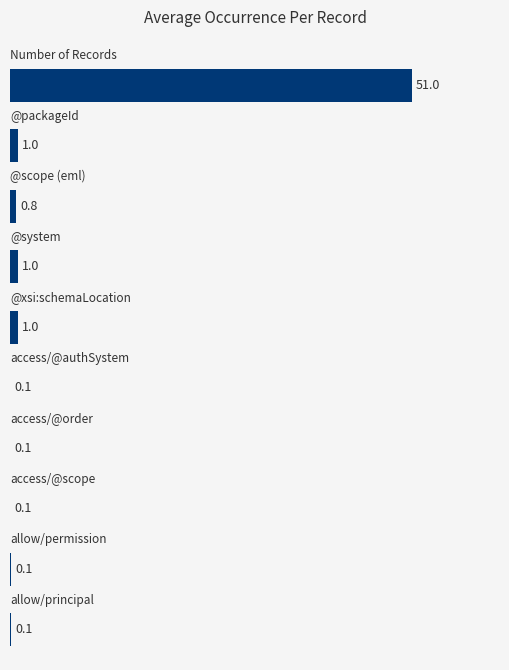

What is the greatest value displayed?

51.0